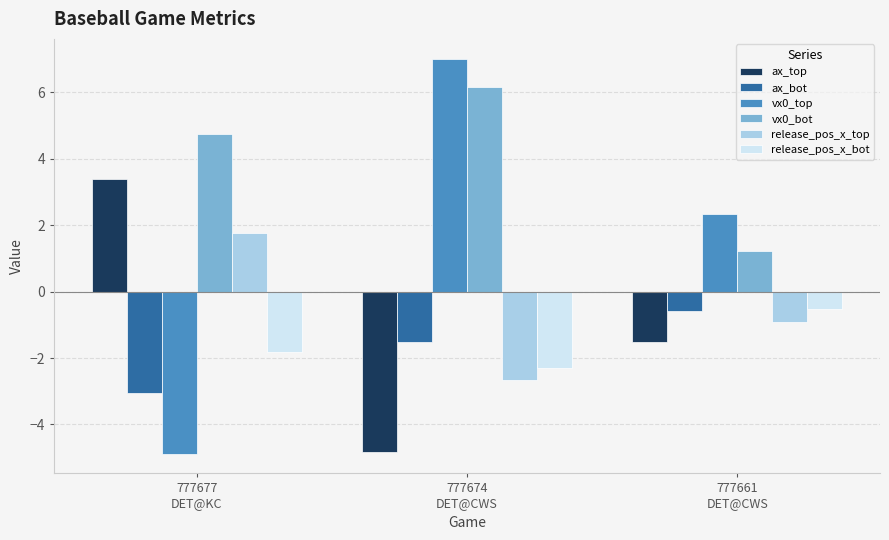

What is the label of the 2nd bar from the right?

777674
DET@CWS